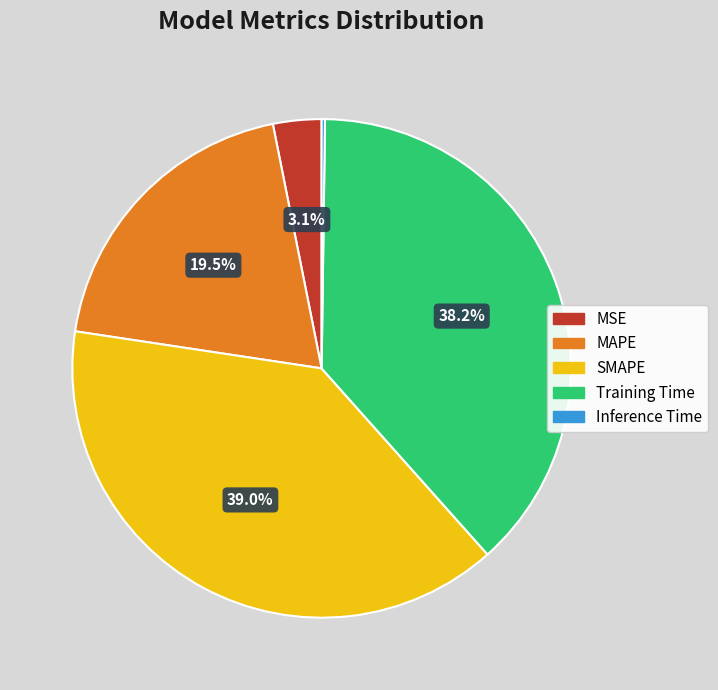

Between SMAPE and Training Time, which is larger?

SMAPE